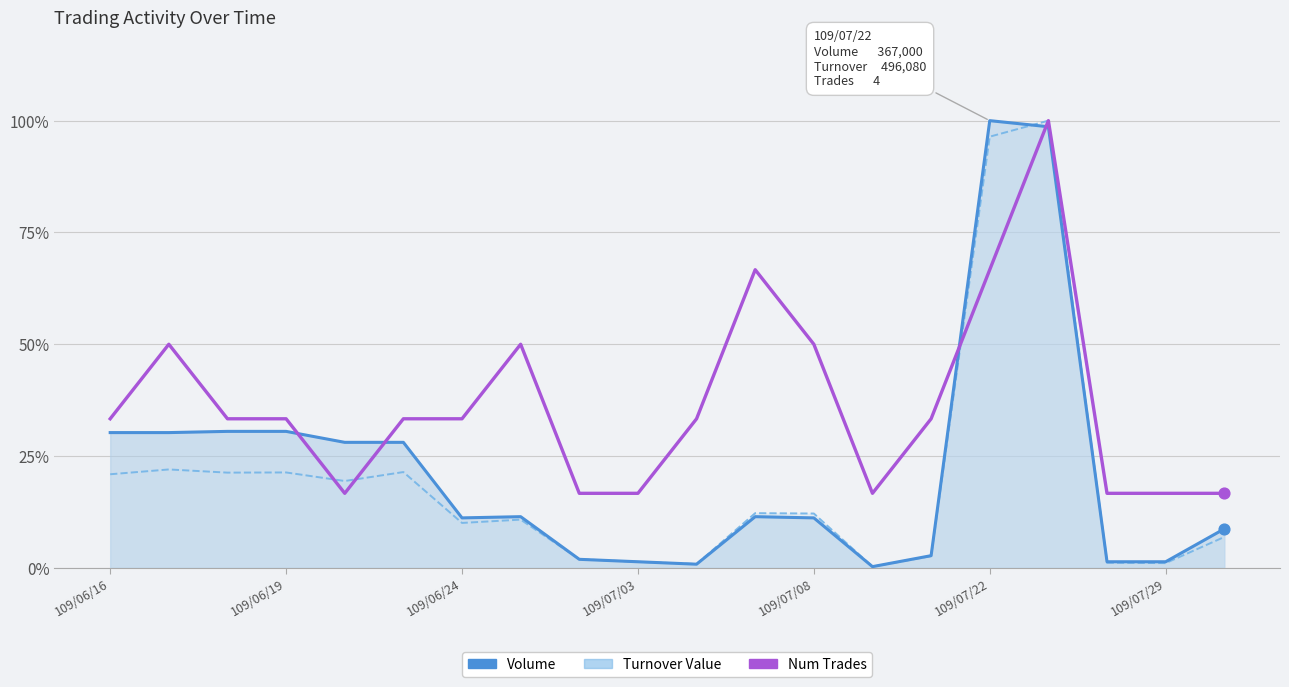

Is the value of Turnover Value at 109/07/03 greater than the value of Volume at 109/07/03?

No